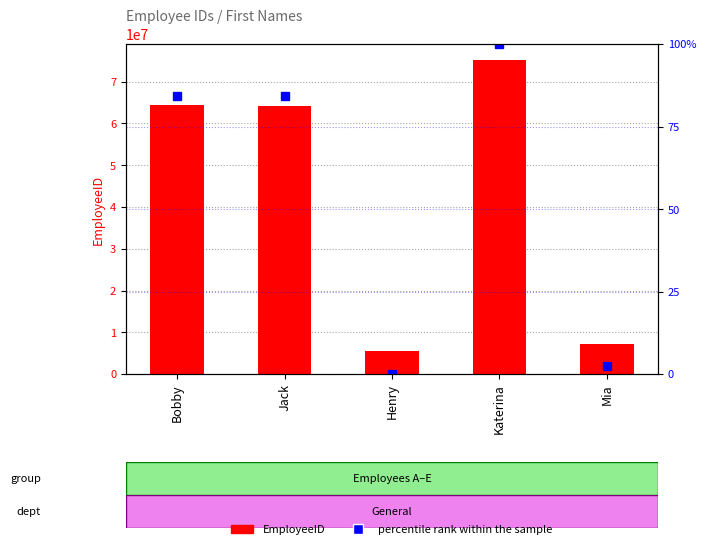

What is the value of the percentile rank within the sample bar at the 5th from the left?

2.3